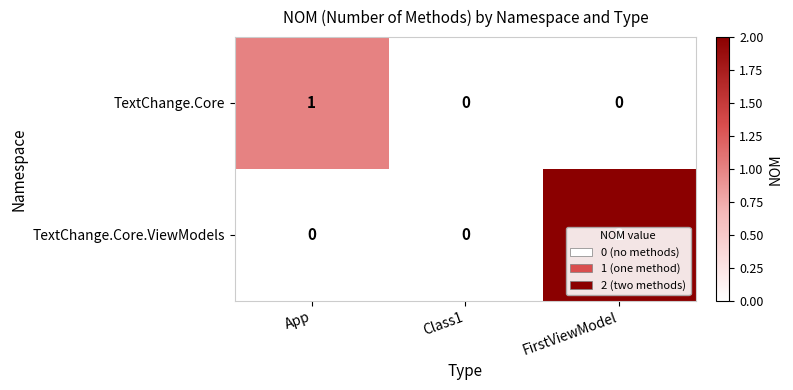

Count the TextChange.Core values in the range 0 to 1.

3